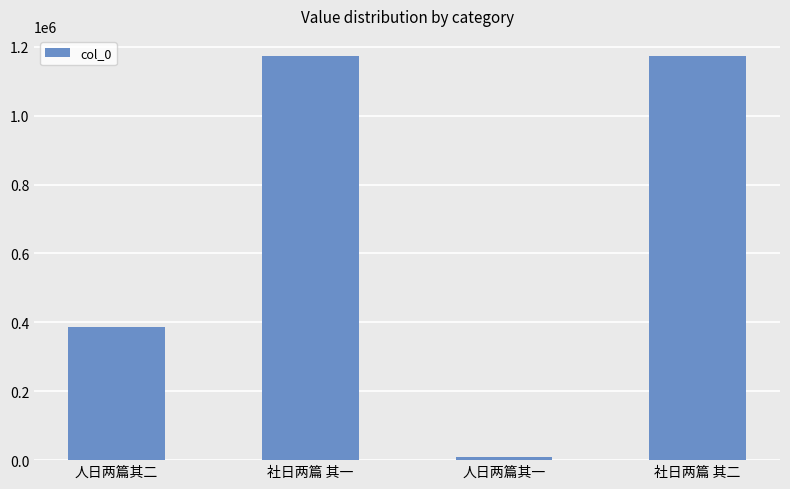

Is it true that the value at 人日两篇其一 is 8772?

True